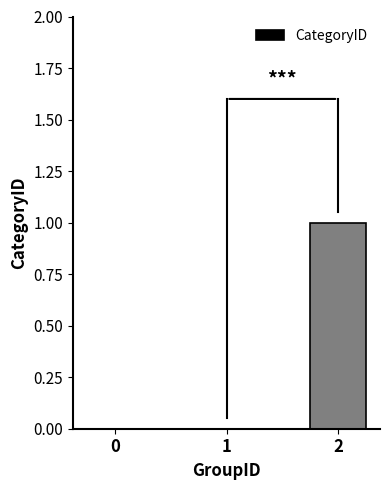

The chart shows a value of 1 at 1. True or false?

False